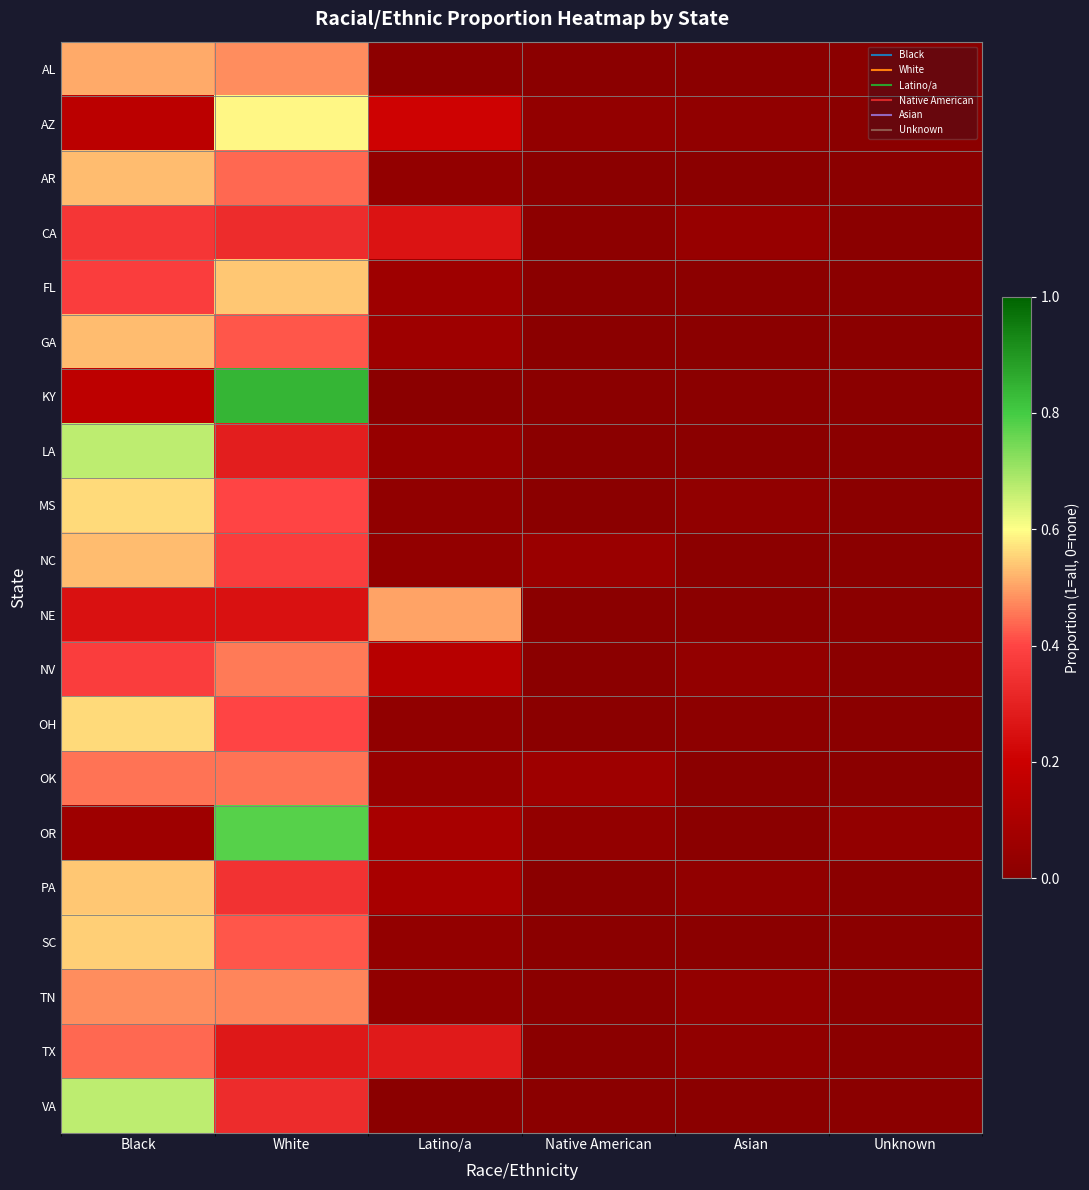

Which category has the lowest value across all series?

Native American